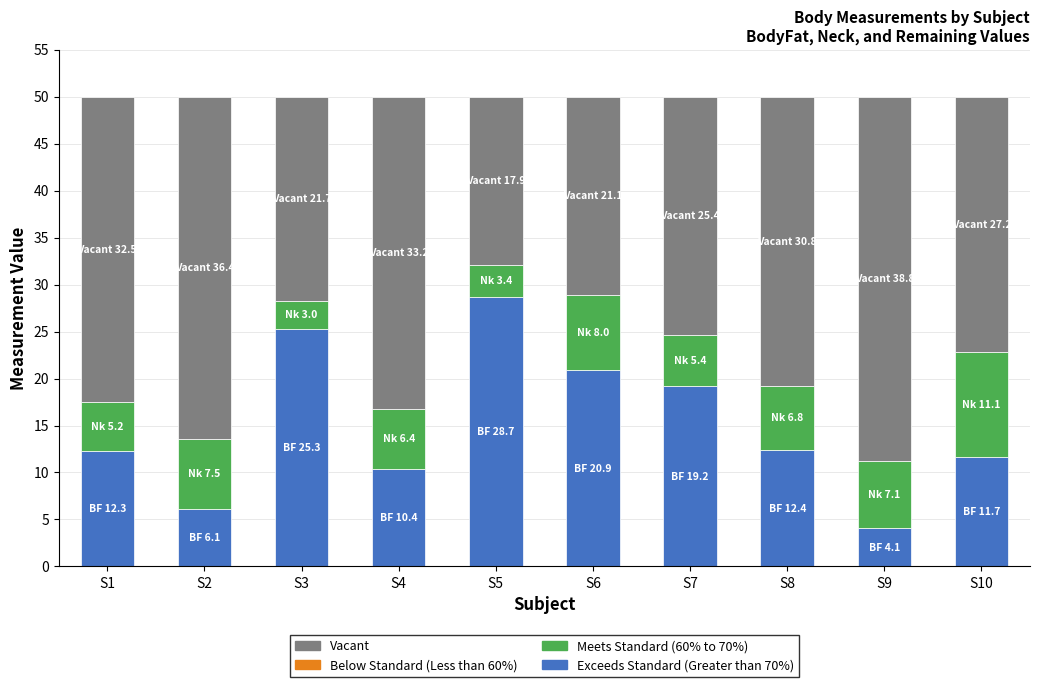

What is the total value across all series at S8?

50.0